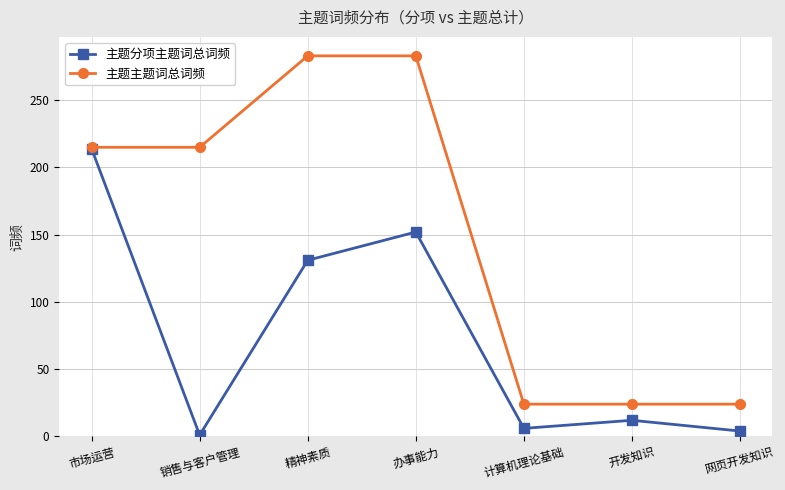

Which series has the largest total across all categories?

主题主题词总词频